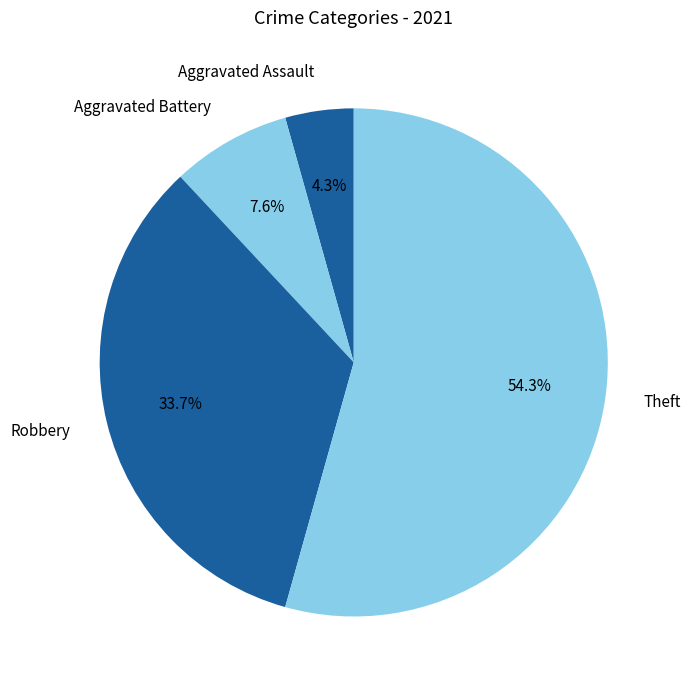

Count the number of slices in the pie.

4